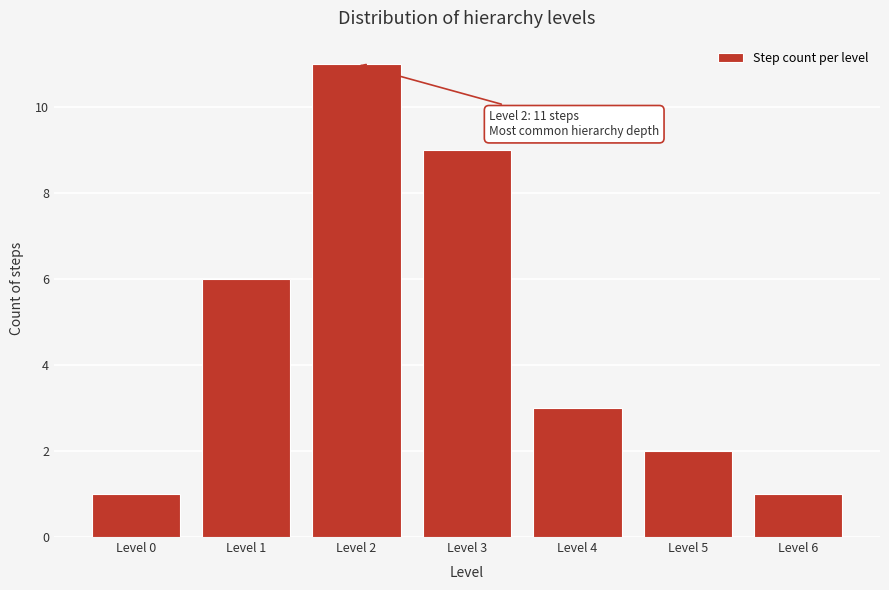

Reading left to right, what are all the values shown in this chart?

Level 0=1	Level 1=6	Level 2=11	Level 3=9	Level 4=3	Level 5=2	Level 6=1